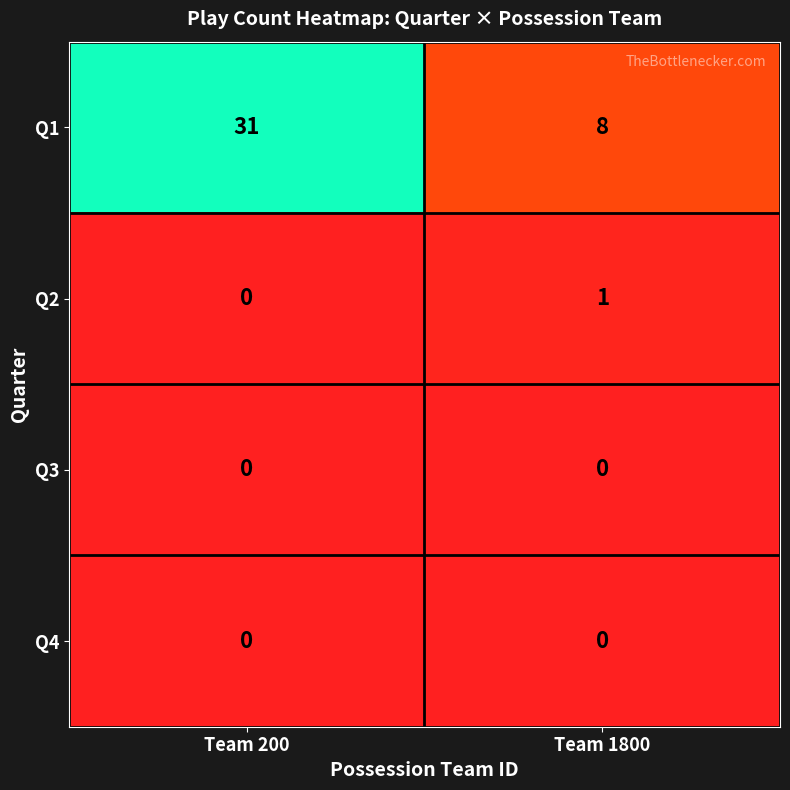

The Q1 series shows 31 at Team 200. True or false?

True